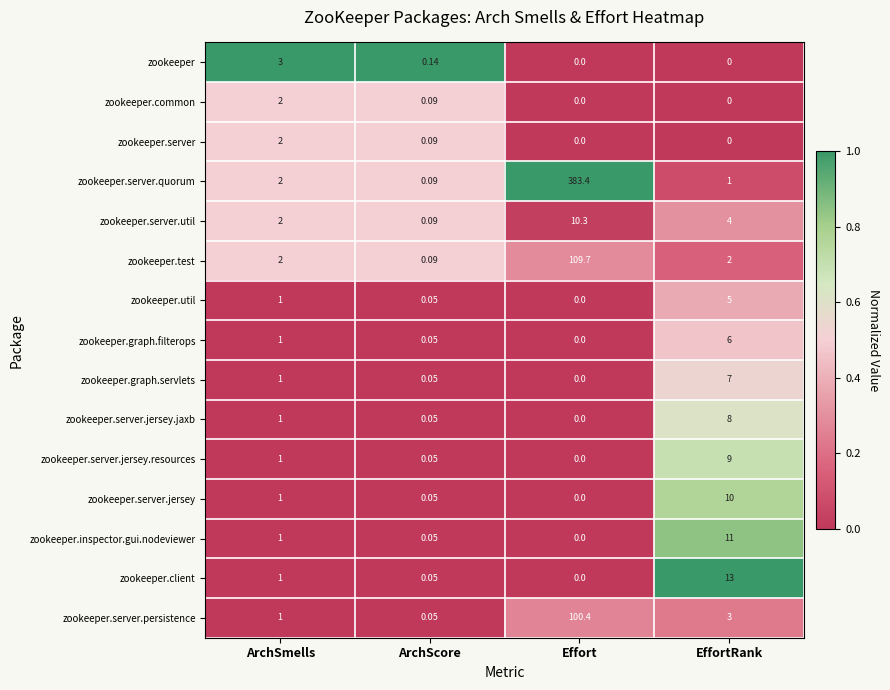

Which category has the highest value in the zookeeper.server.jersey.jaxb series?

EffortRank